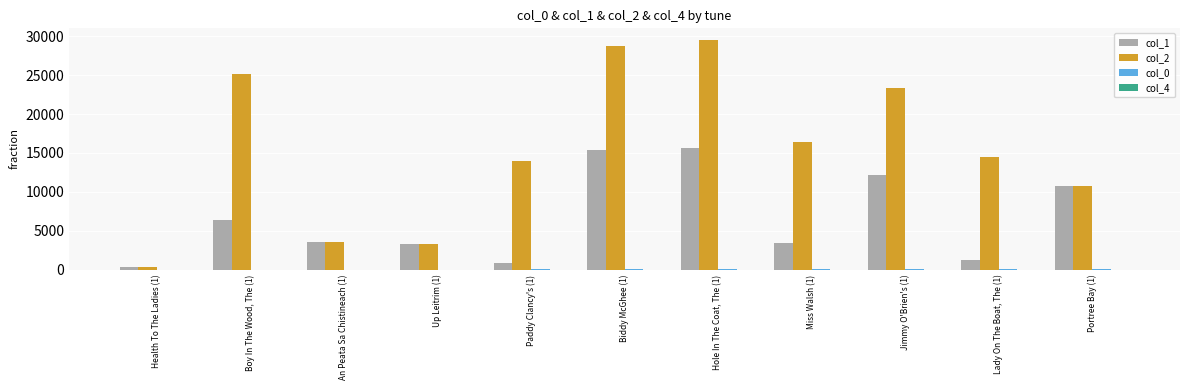

Which series has the largest total across all categories?

col_2